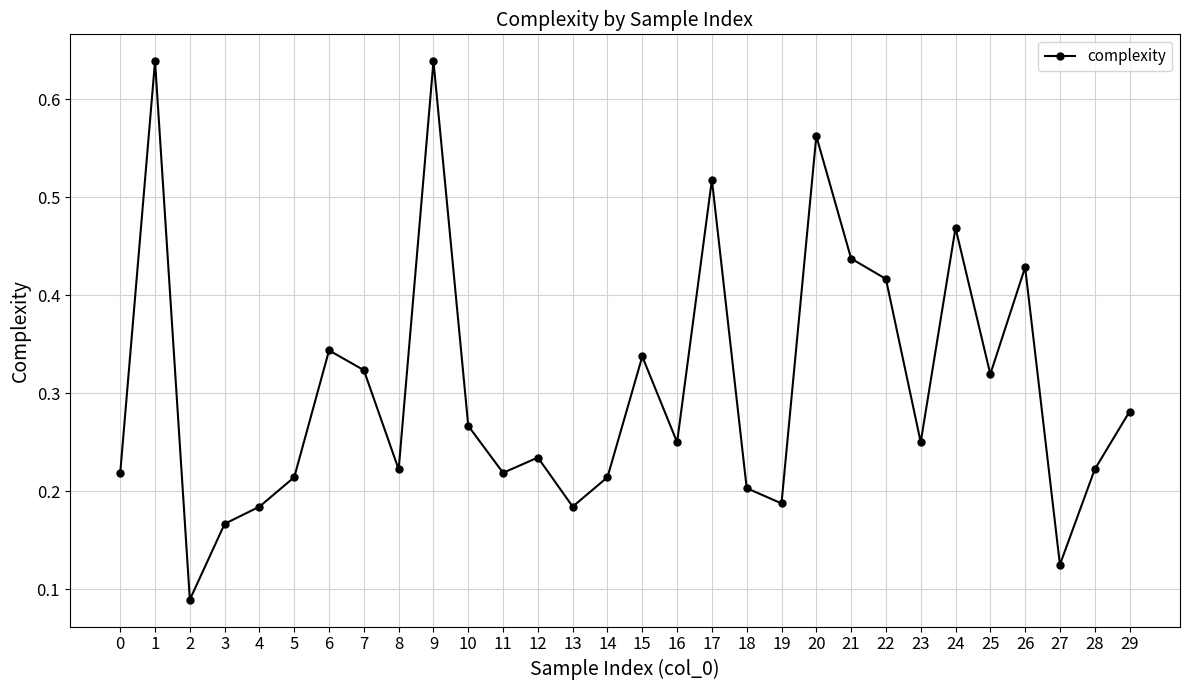

True or false: the data shows 0.9 at 20.

False